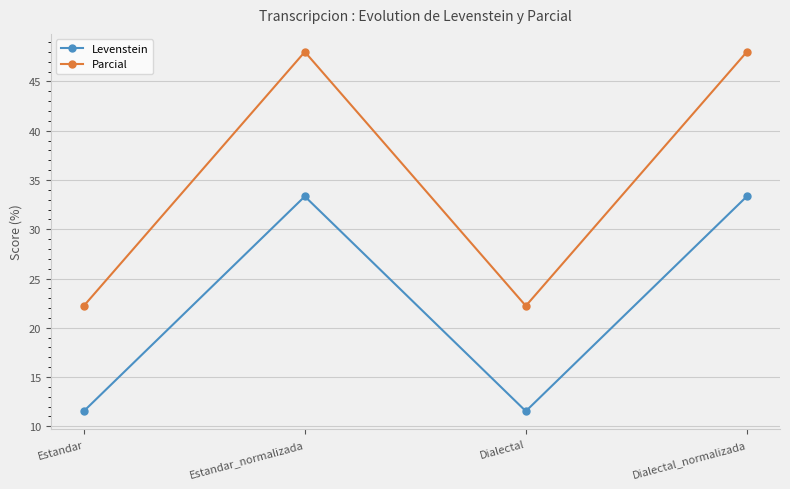

What is the total value across all series at Estandar?

33.8